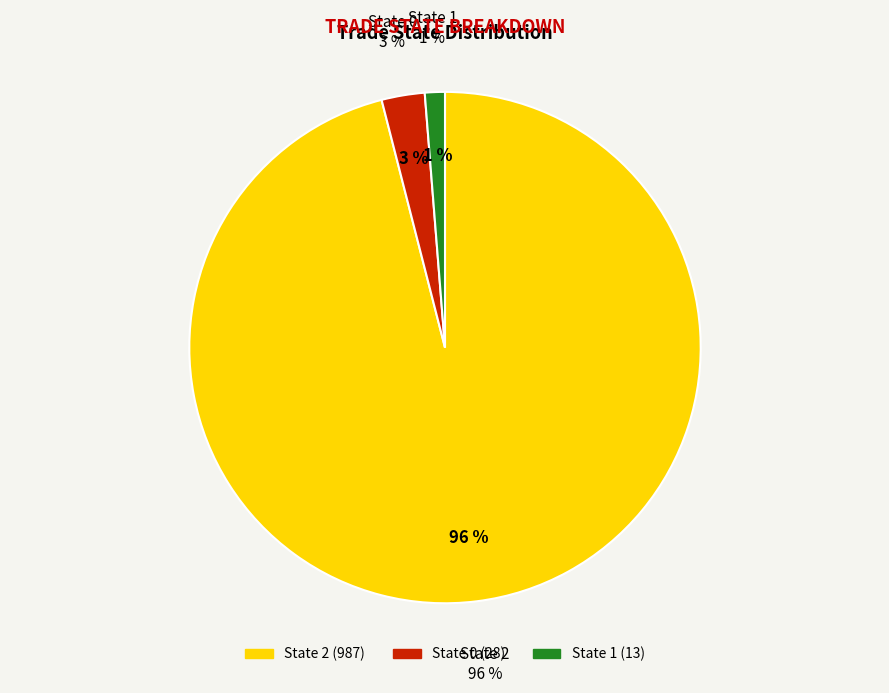

Count the number of slices in the pie.

3